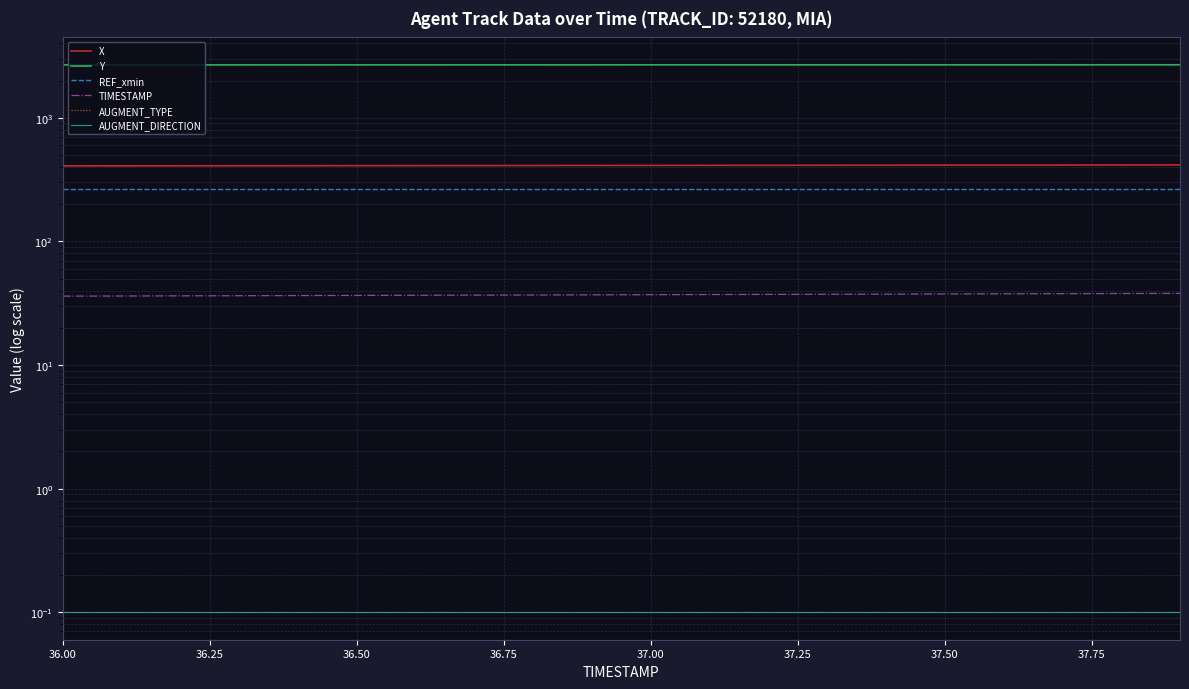

Does the chart display data point markers on the line(s)?

No